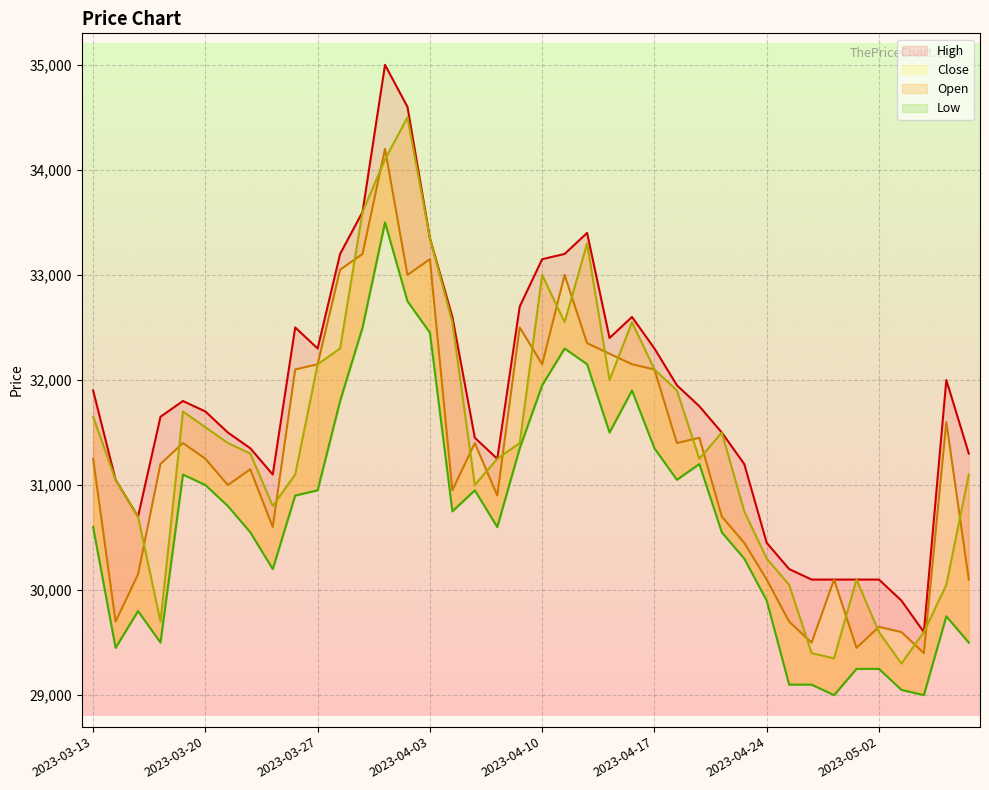

True or false: Low has a value of 45404 at 2023-03-21.

False